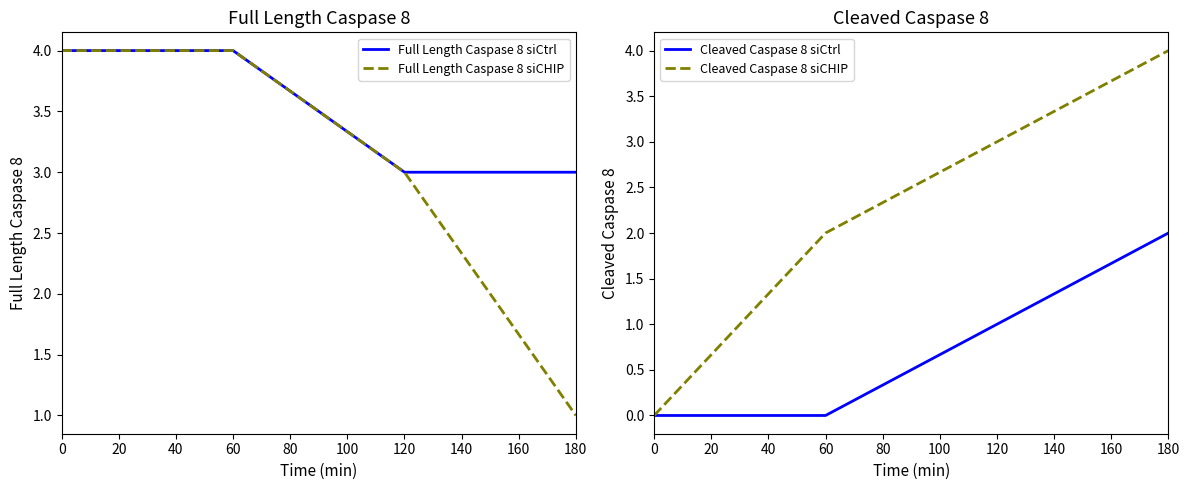

Rank the categories by Cleaved Caspase 8 siCHIP value from highest to lowest.

180, 120, 60, 0